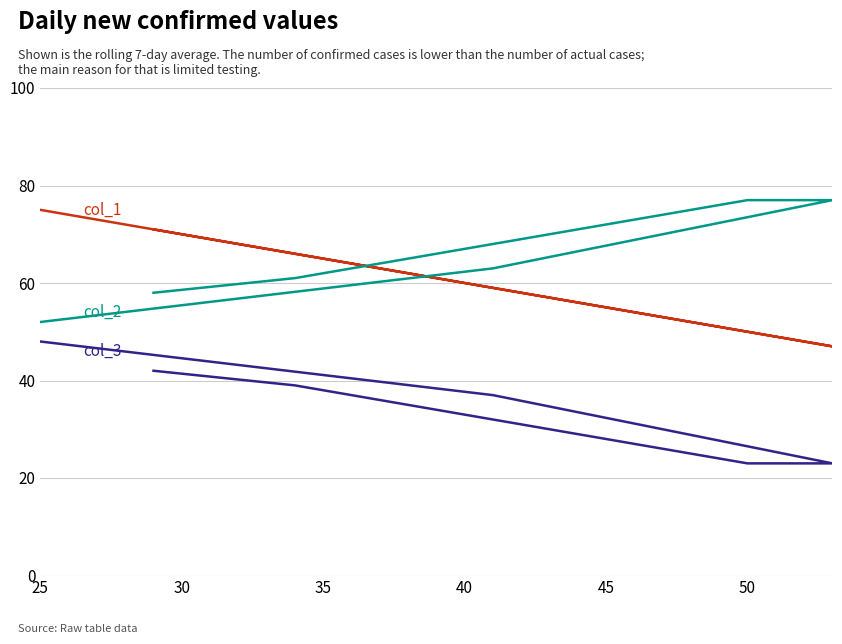

At how many categories does at least one series exceed 49?

6